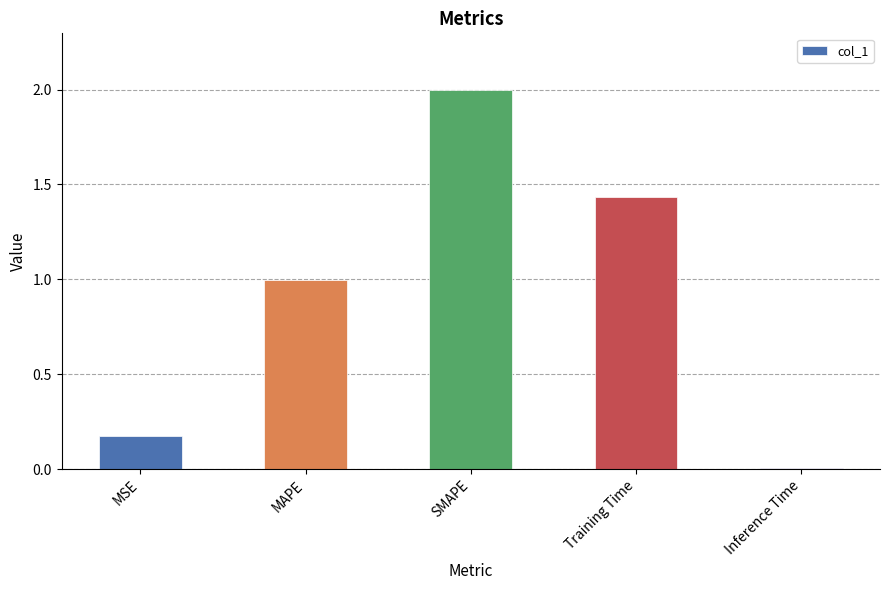

Are the bars horizontal?

No